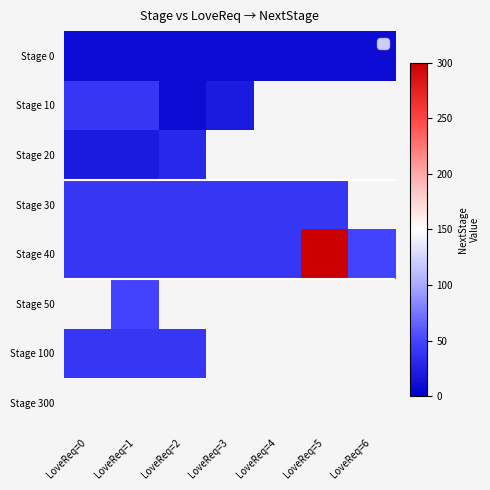

What is the difference between the highest and lowest values at LoveReq=6?

40.0